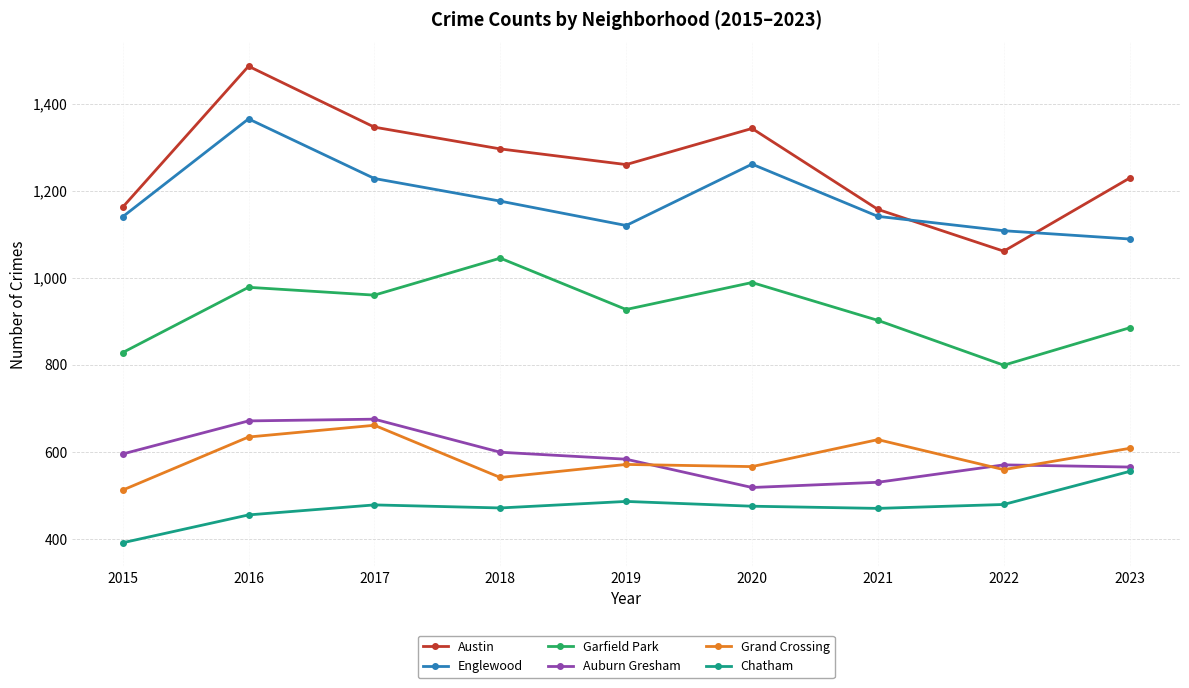

At which category does the chart reach its peak across all series?

2016